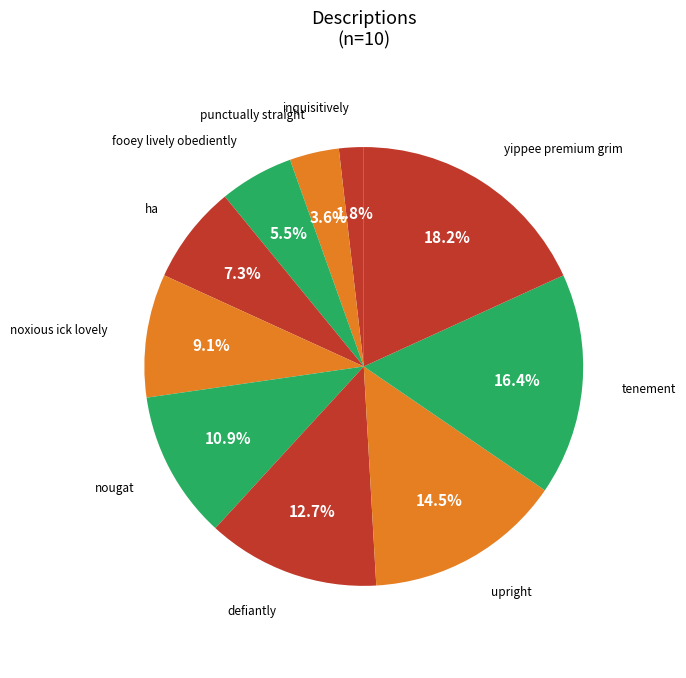

Rank the categories by value from highest to lowest.

yippee premium grim, tenement, upright, defiantly, nougat, noxious ick lovely, ha, fooey lively obediently, punctually straight, inquisitively